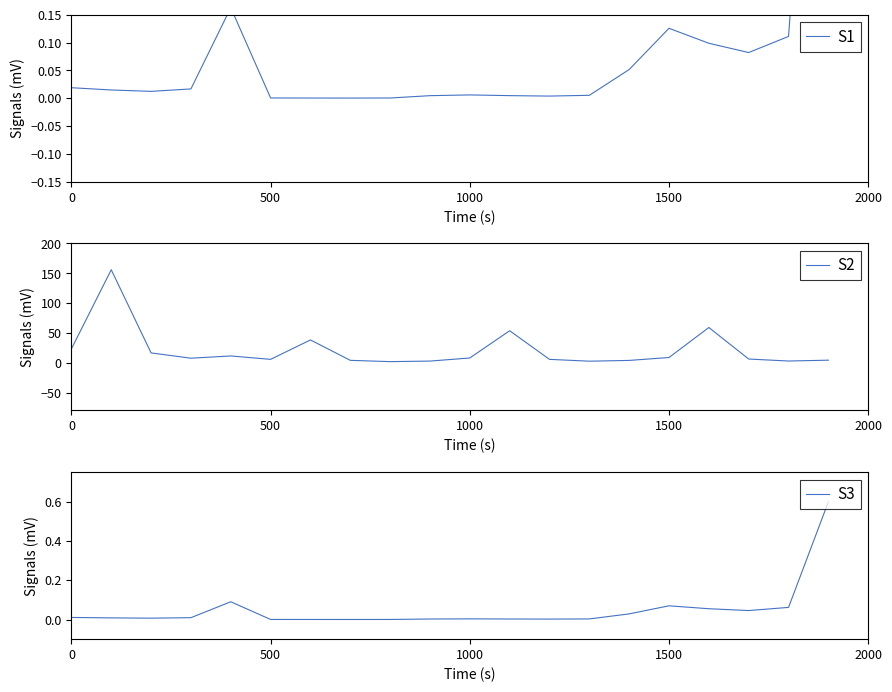

What is the maximum value for S1?

1.1